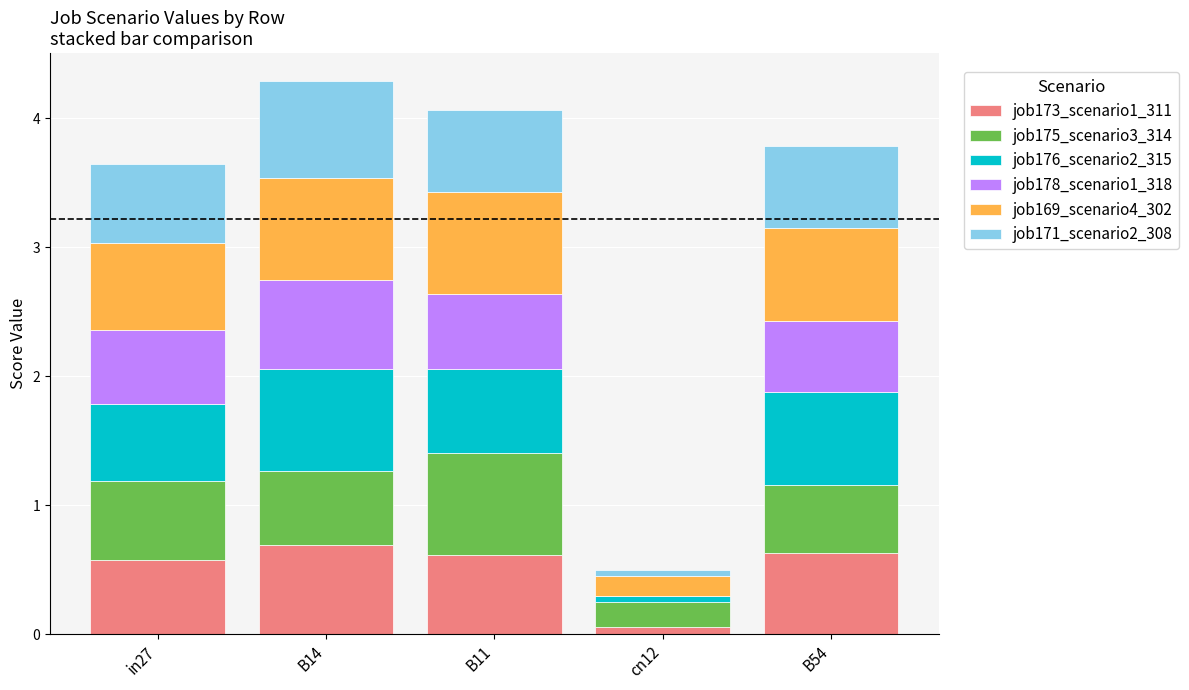

True or false: job173_scenario1_311 has a value of 0.6 at B11.

True